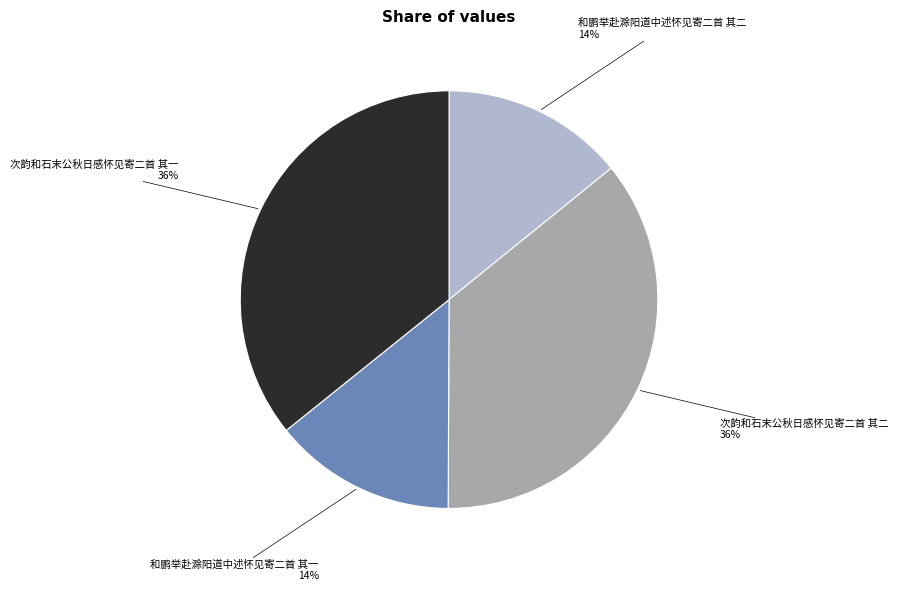

Count the number of slices in the pie.

4